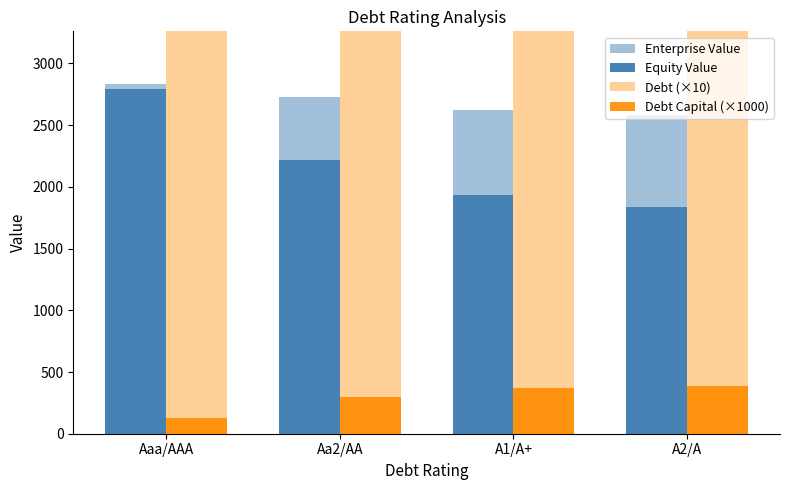

What are all the series names shown in the legend?

Enterprise Value, Equity Value, Debt (×10), Debt Capital (×1000)